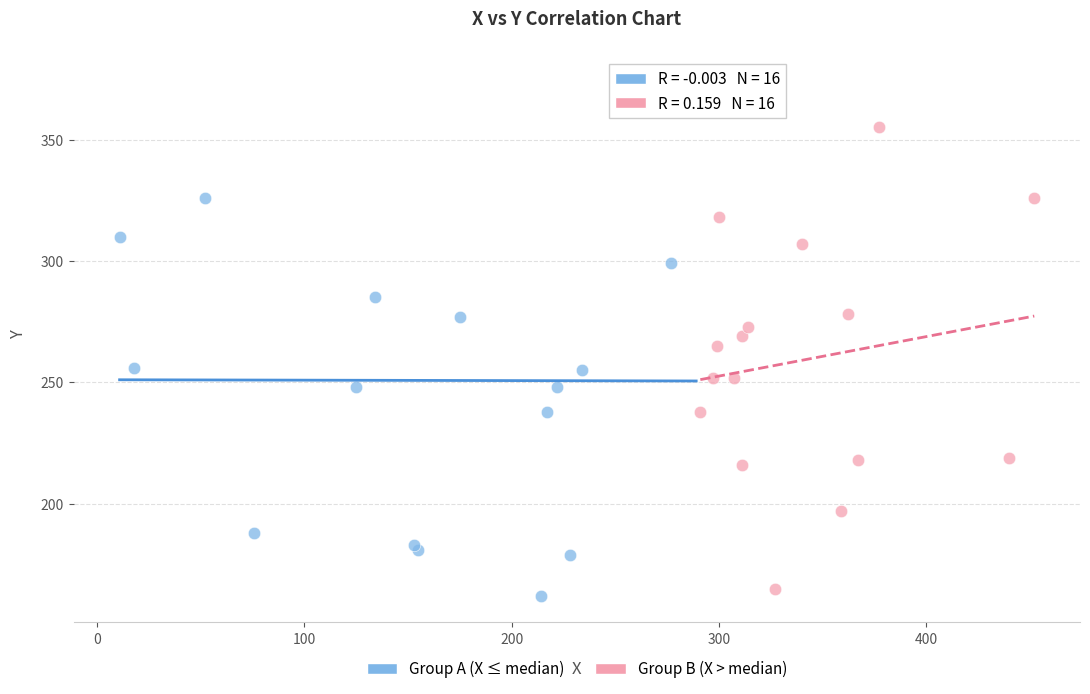

Which series has the largest Y range (max minus min)?

Group A (X ≤ median)